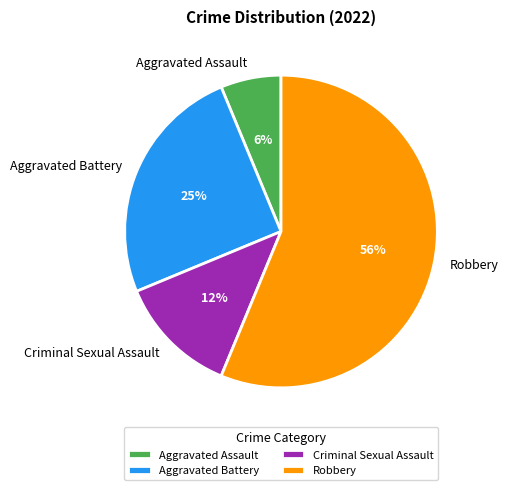

Combined, do Aggravated Assault and Criminal Sexual Assault account for over 50%?

No